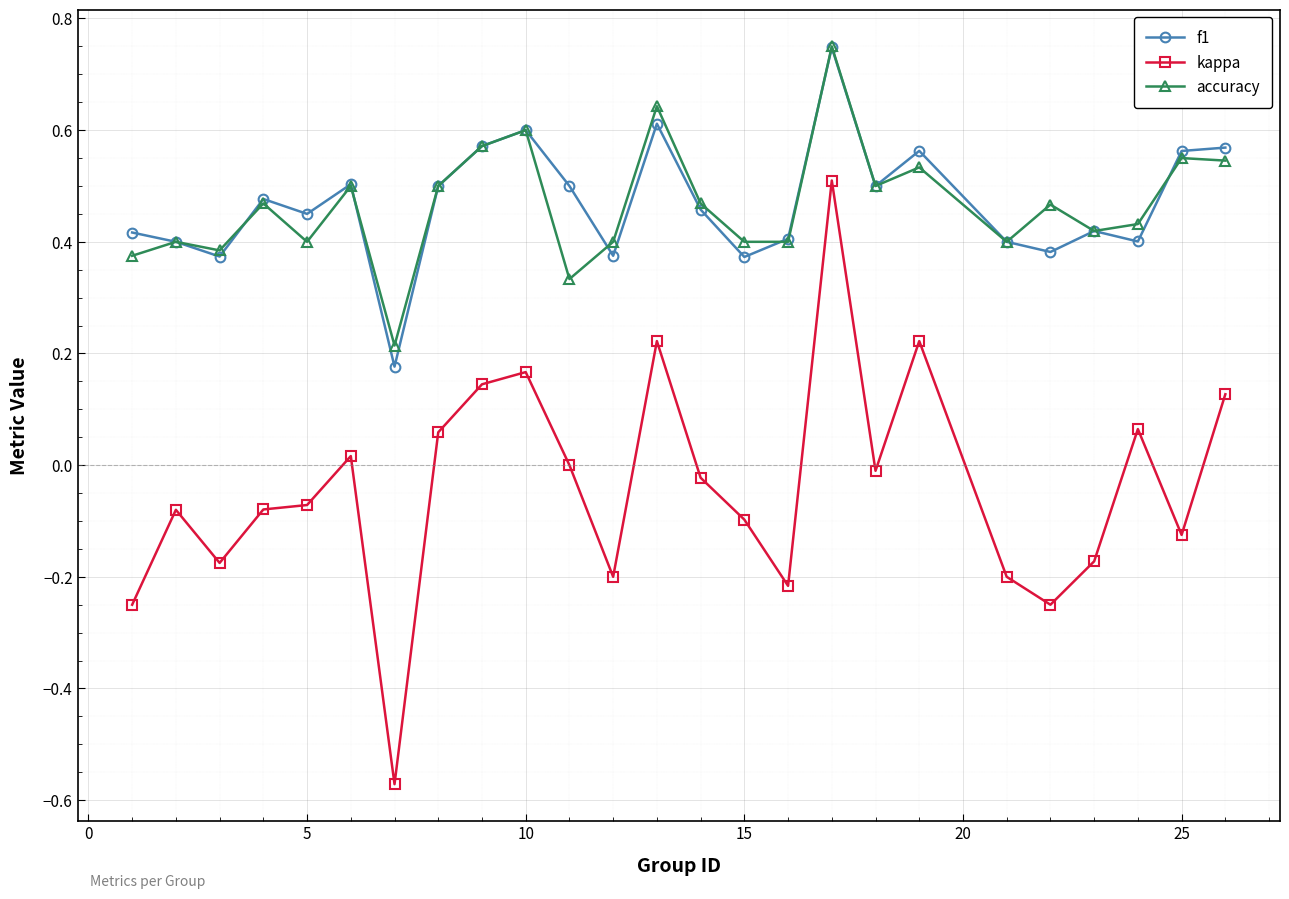

True or false: kappa and accuracy intersect in this chart.

False